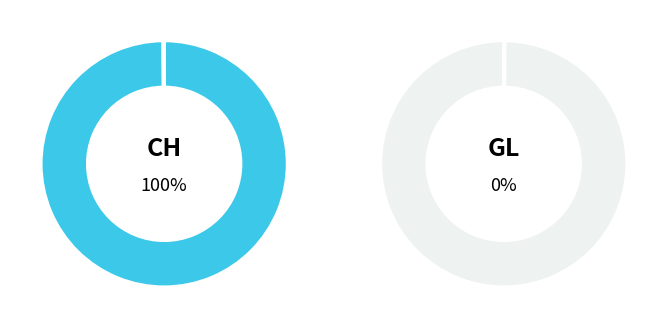

Which slice is the smallest?

GL